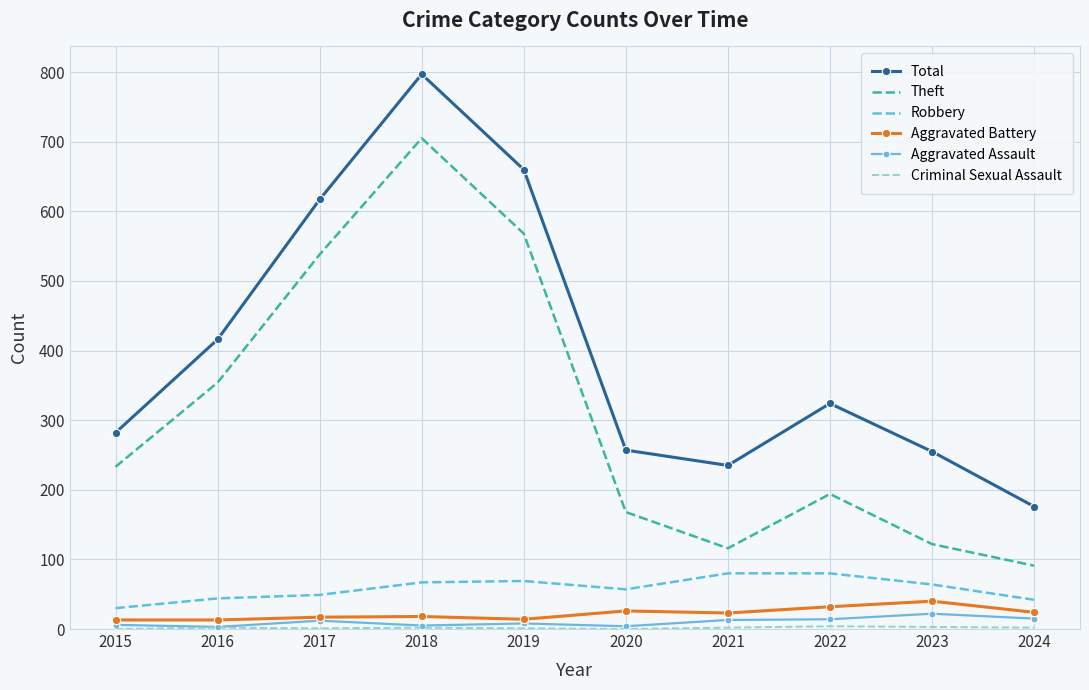

Between 2016 and 2019, which series saw the biggest shift?

Total